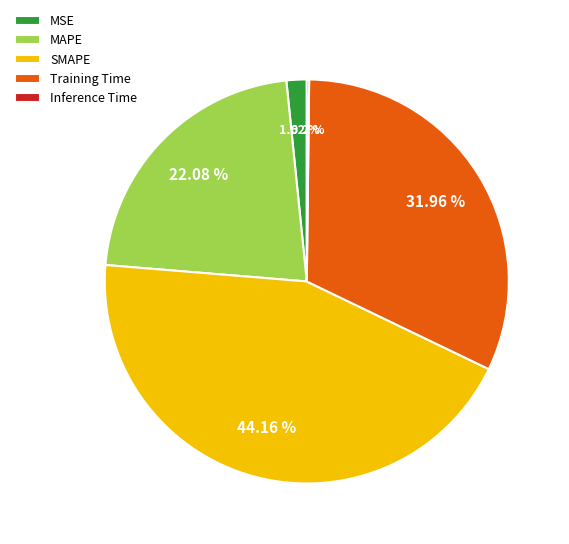

Which slice is the largest?

SMAPE